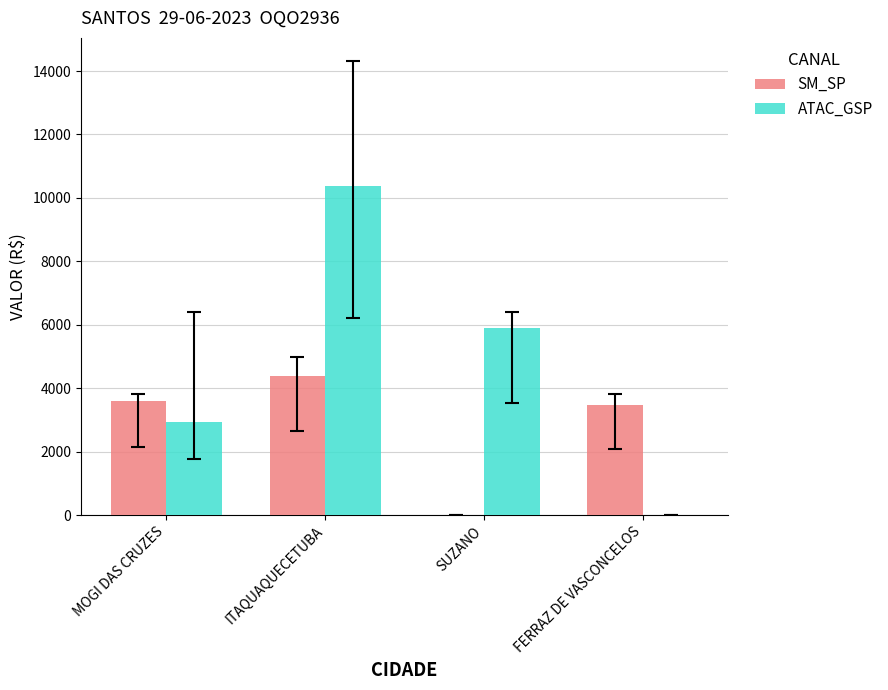

True or false: SM_SP has a value of 1385.5 at SUZANO.

False